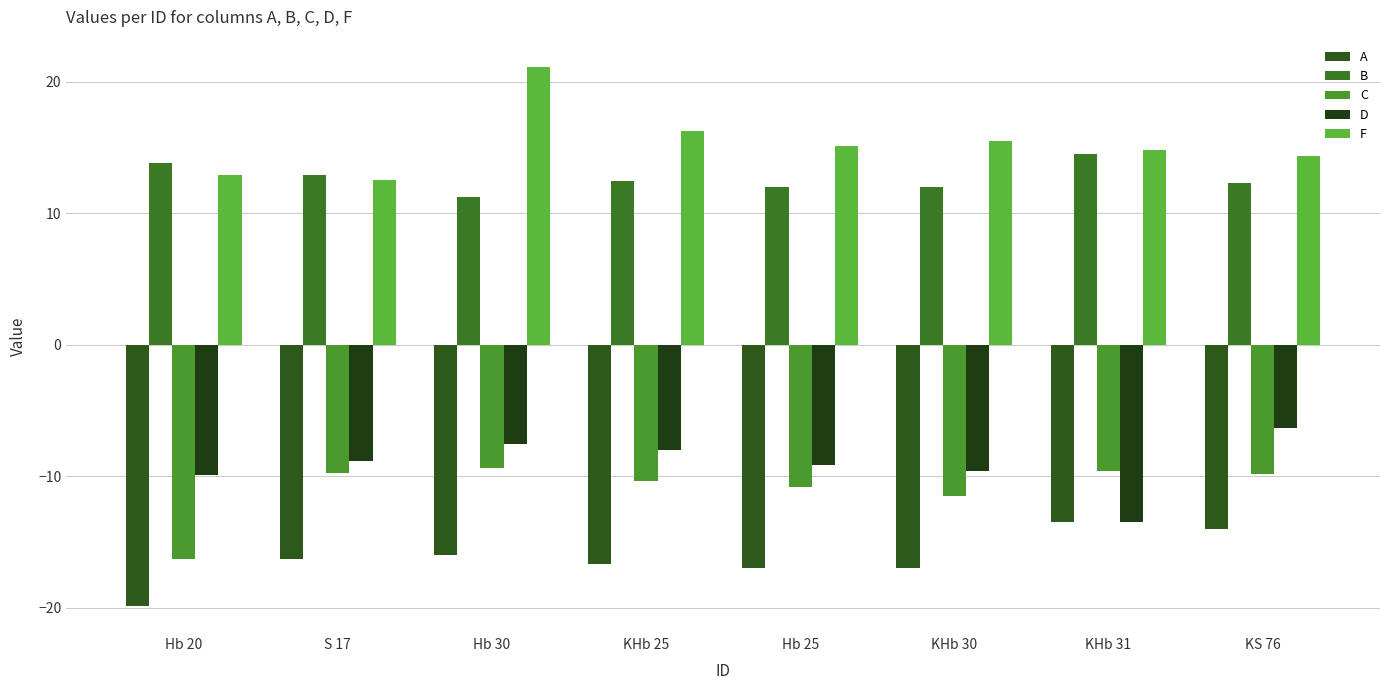

What are all the series names shown in the legend?

A, B, C, D, F